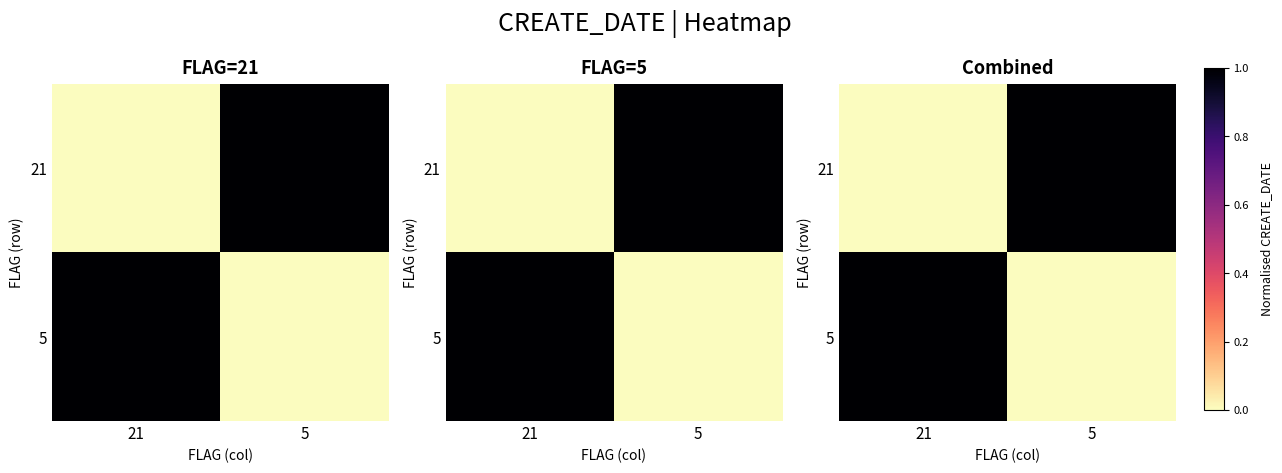

Is it true that 5 equals 1.0 at 21?

True